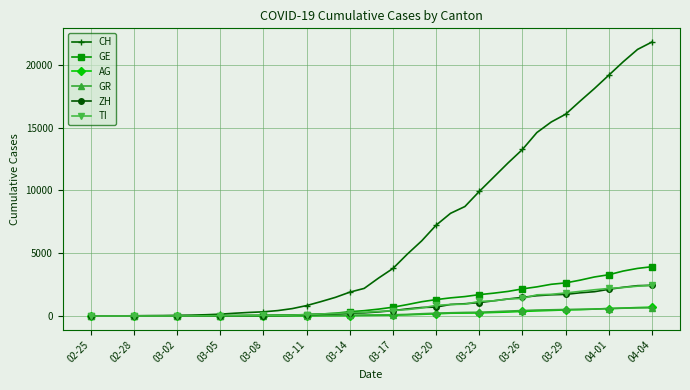

Which series has the widest spread of values?

CH